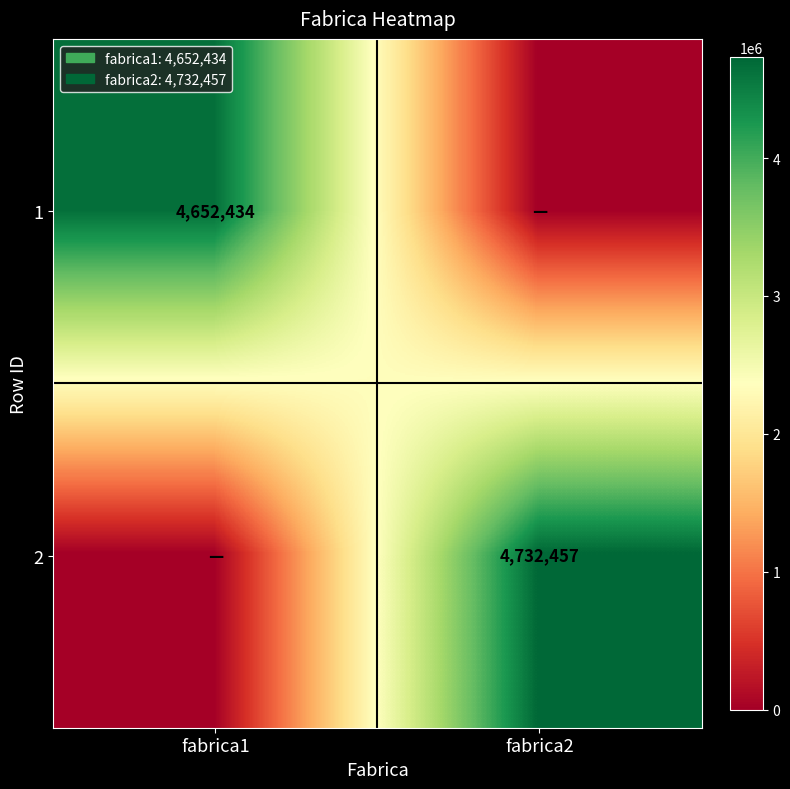

True or false: 1 has a value of 4652434 at fabrica1.

True